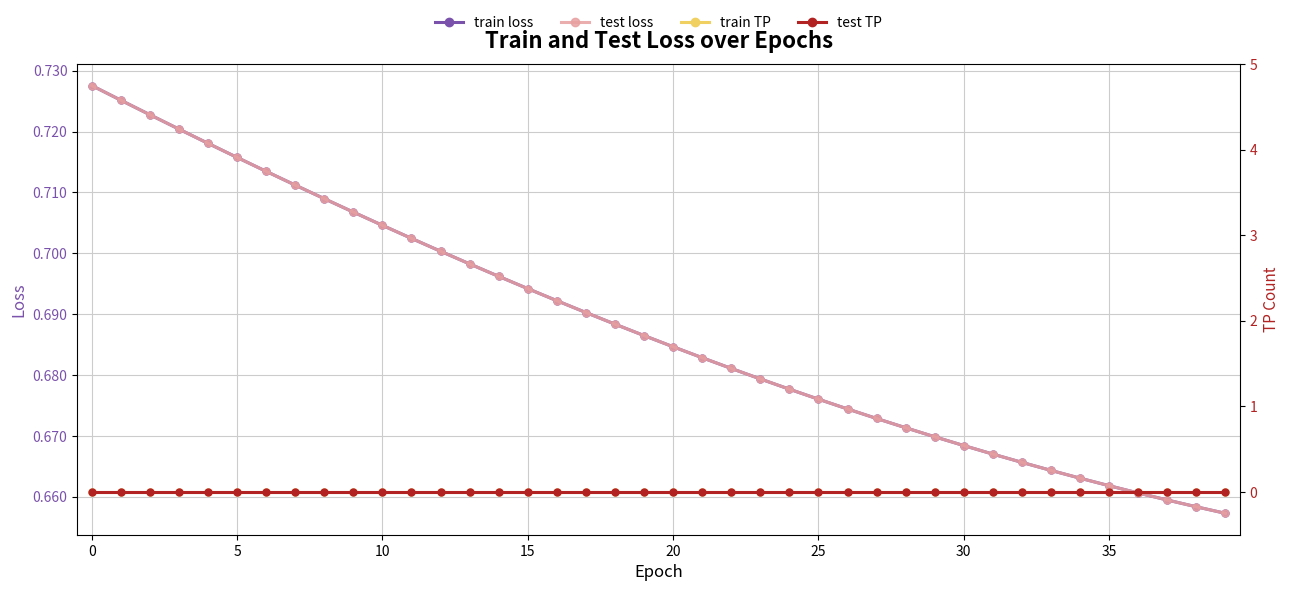

Which category has the lowest value in the train loss series?

39